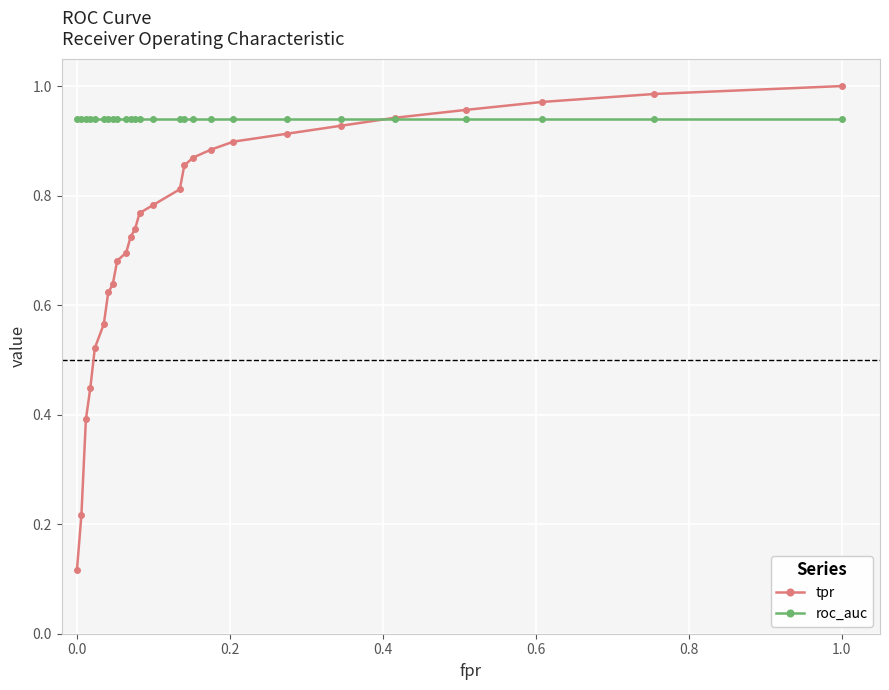

Which series has the largest range (max minus min)?

tpr